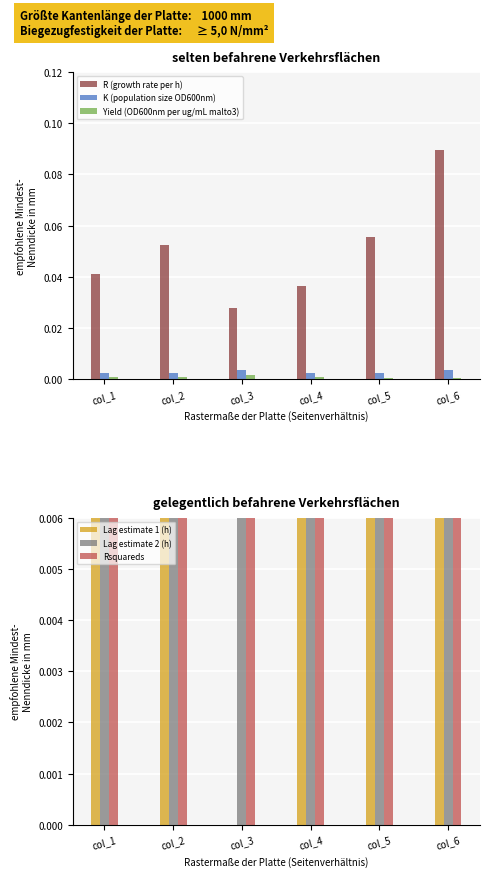

What is the sum of the R (growth rate per h) values at col_5 and col_2?

0.1